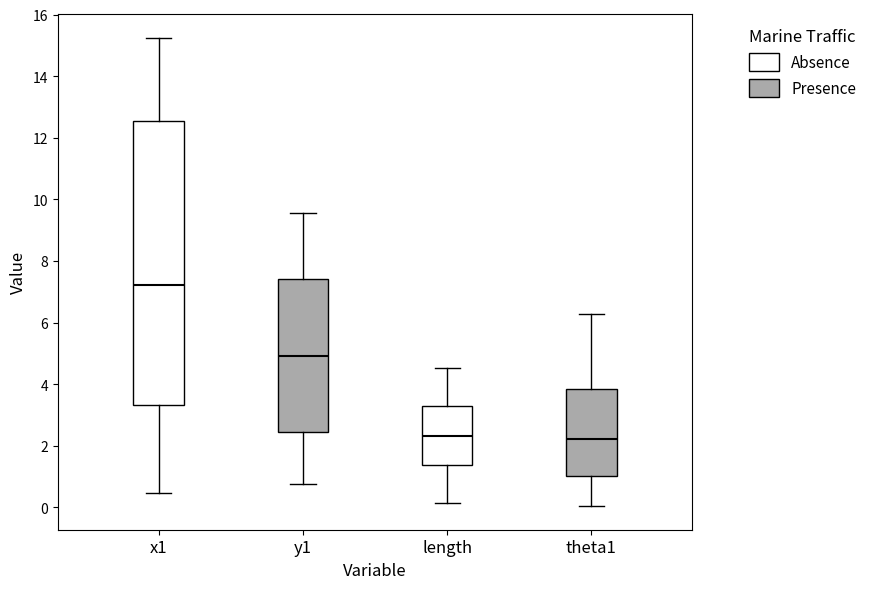

Reading left to right, read every box against the y-axis: the position of its median line, the range the box covers, and the ends of its whiskers. The values are not printed on the chart, so give them approximately, as read against the axis.

x1: median 7.2, box 3.4 to 12.6, whiskers 0.4 to 15.2
y1: median 5.0, box 2.4 to 7.4, whiskers 0.8 to 9.6
length: median 2.4, box 1.4 to 3.2, whiskers 0.2 to 4.6
theta1: median 2.2, box 1.0 to 3.8, whiskers 0.0 to 6.2